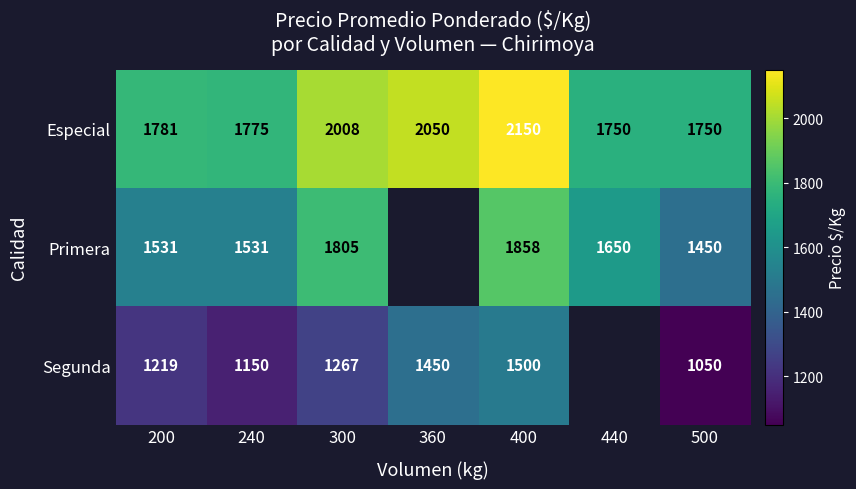

What is the total value across all series at 400?

5508